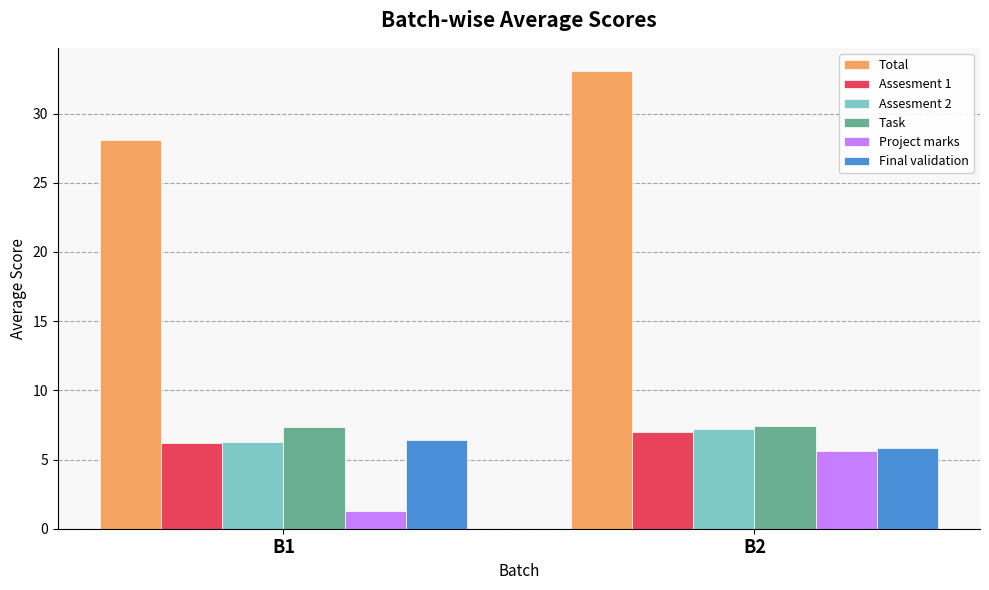

Rank the categories by Total value from lowest to highest.

B1, B2